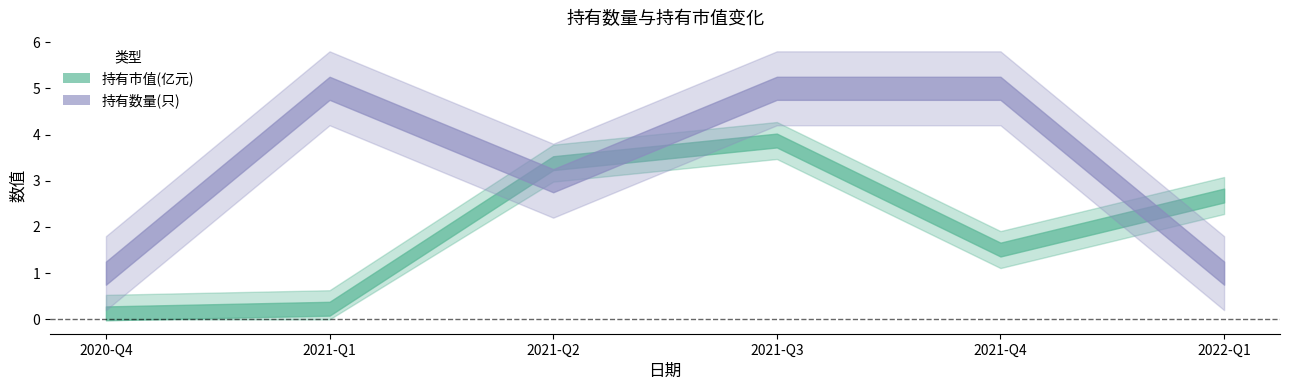

How many interior local valleys does the 持有数量(只) series have?

1